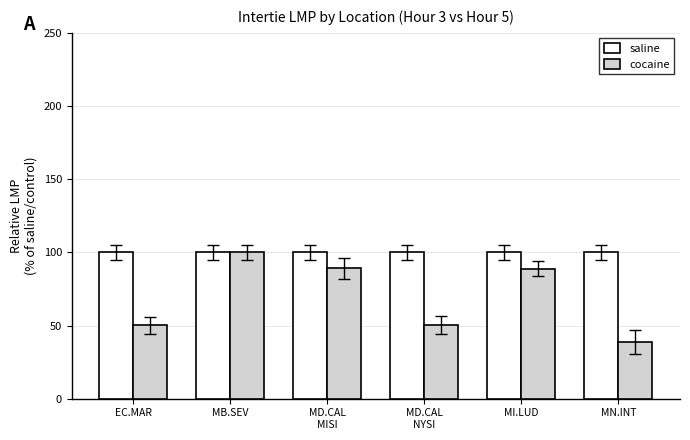

What is the sum of the saline values at MD.CAL
MISI and MN.INT?

200.0